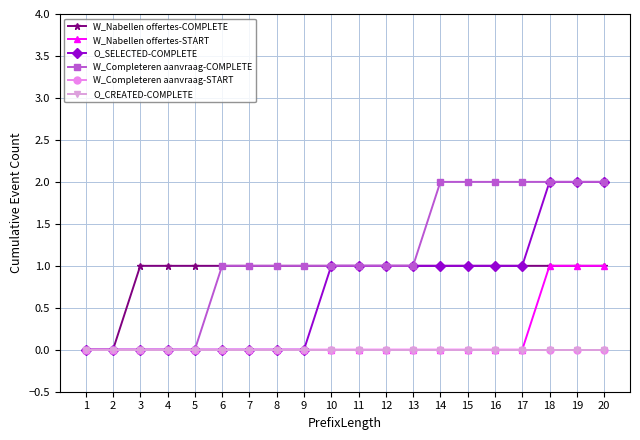

Is this an area chart (filled region under the line)?

No